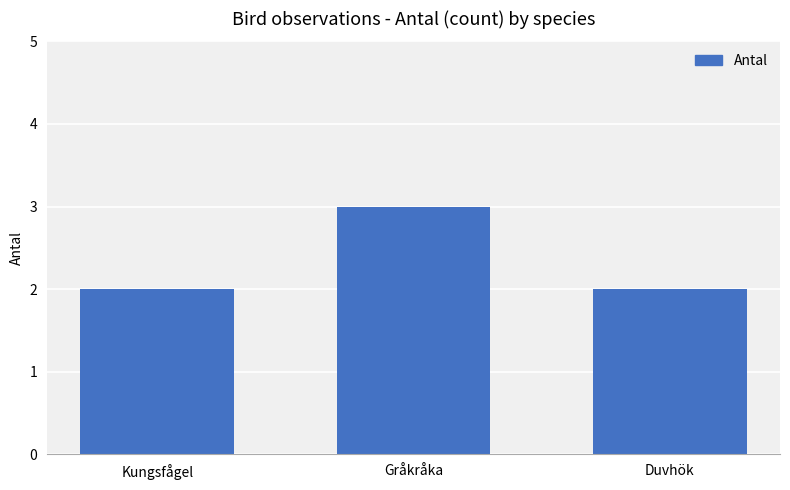

What is the greatest value displayed?

3